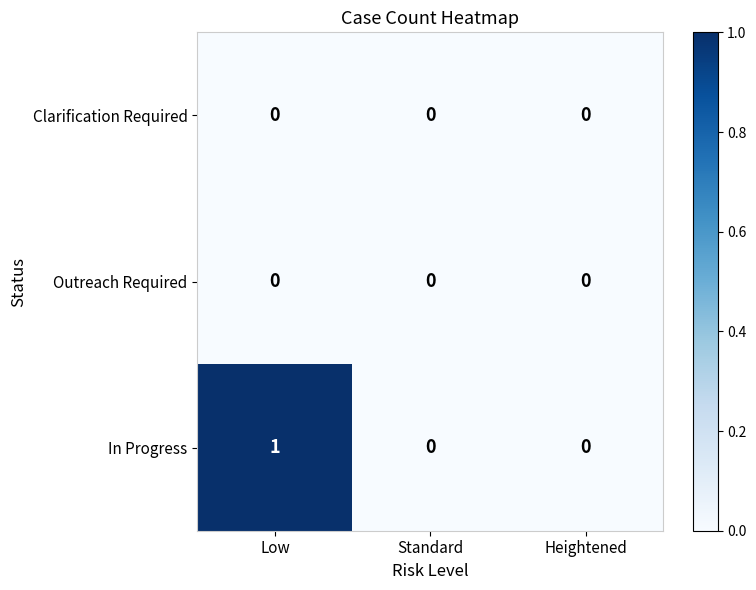

At which category is the sum across all series the highest?

Low